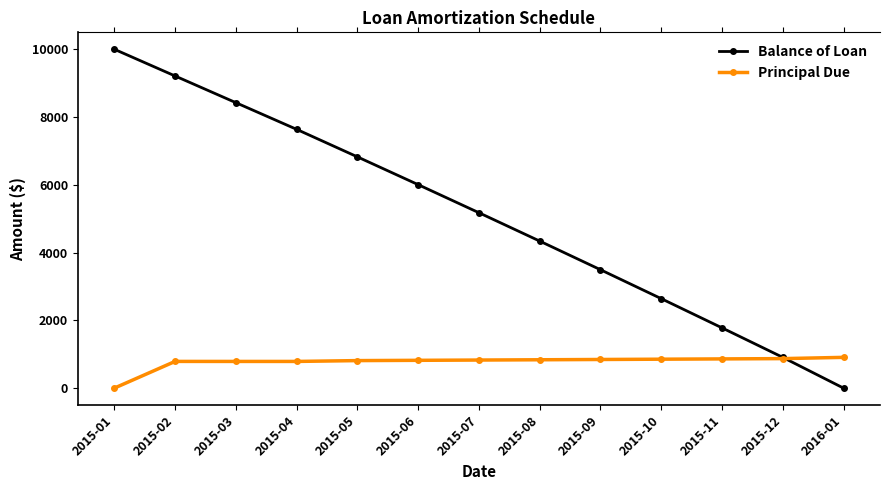

True or false: Balance of Loan and Principal Due intersect in this chart.

True